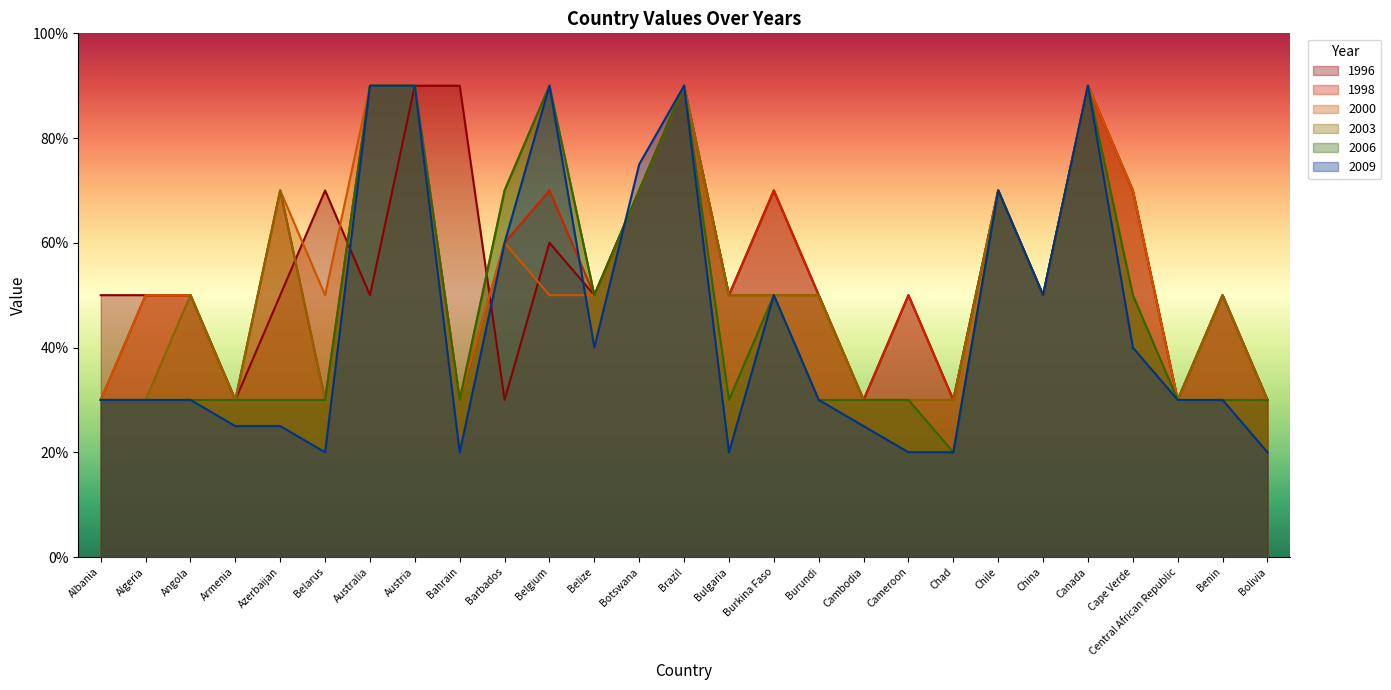

Does the chart have visible grid lines?

No